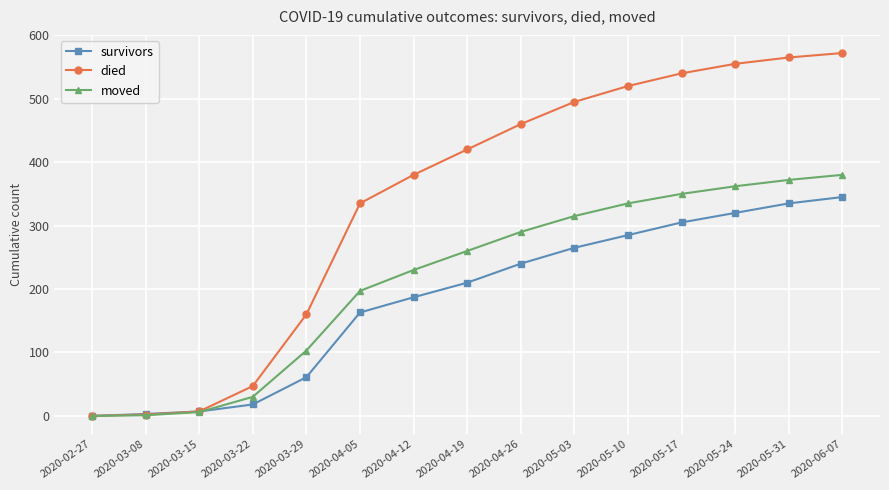

What is the difference between the maximum and second lowest values in the moved series?

379